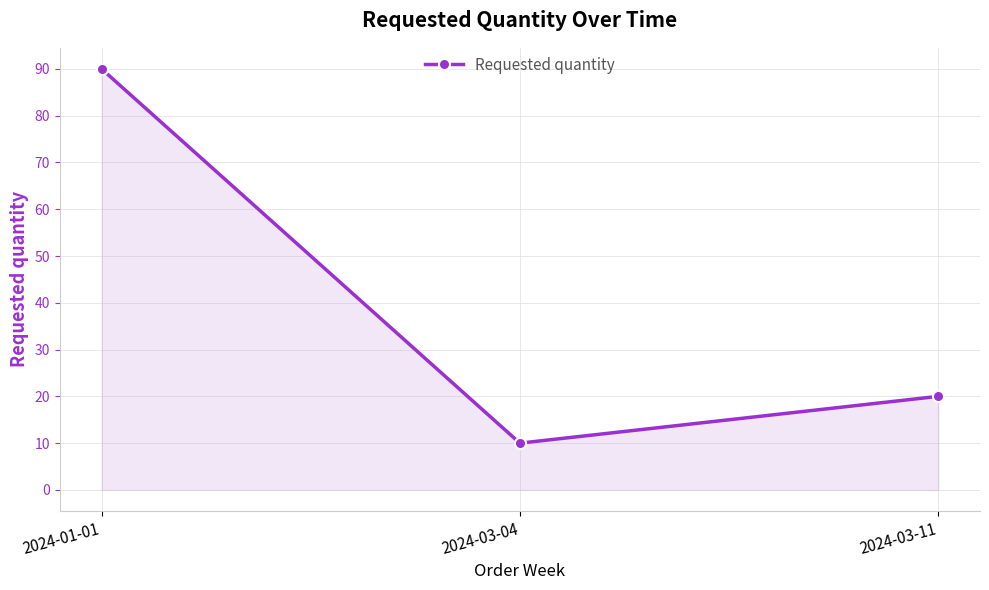

List the labels in order of value, largest first.

2024-01-01, 2024-03-11, 2024-03-04